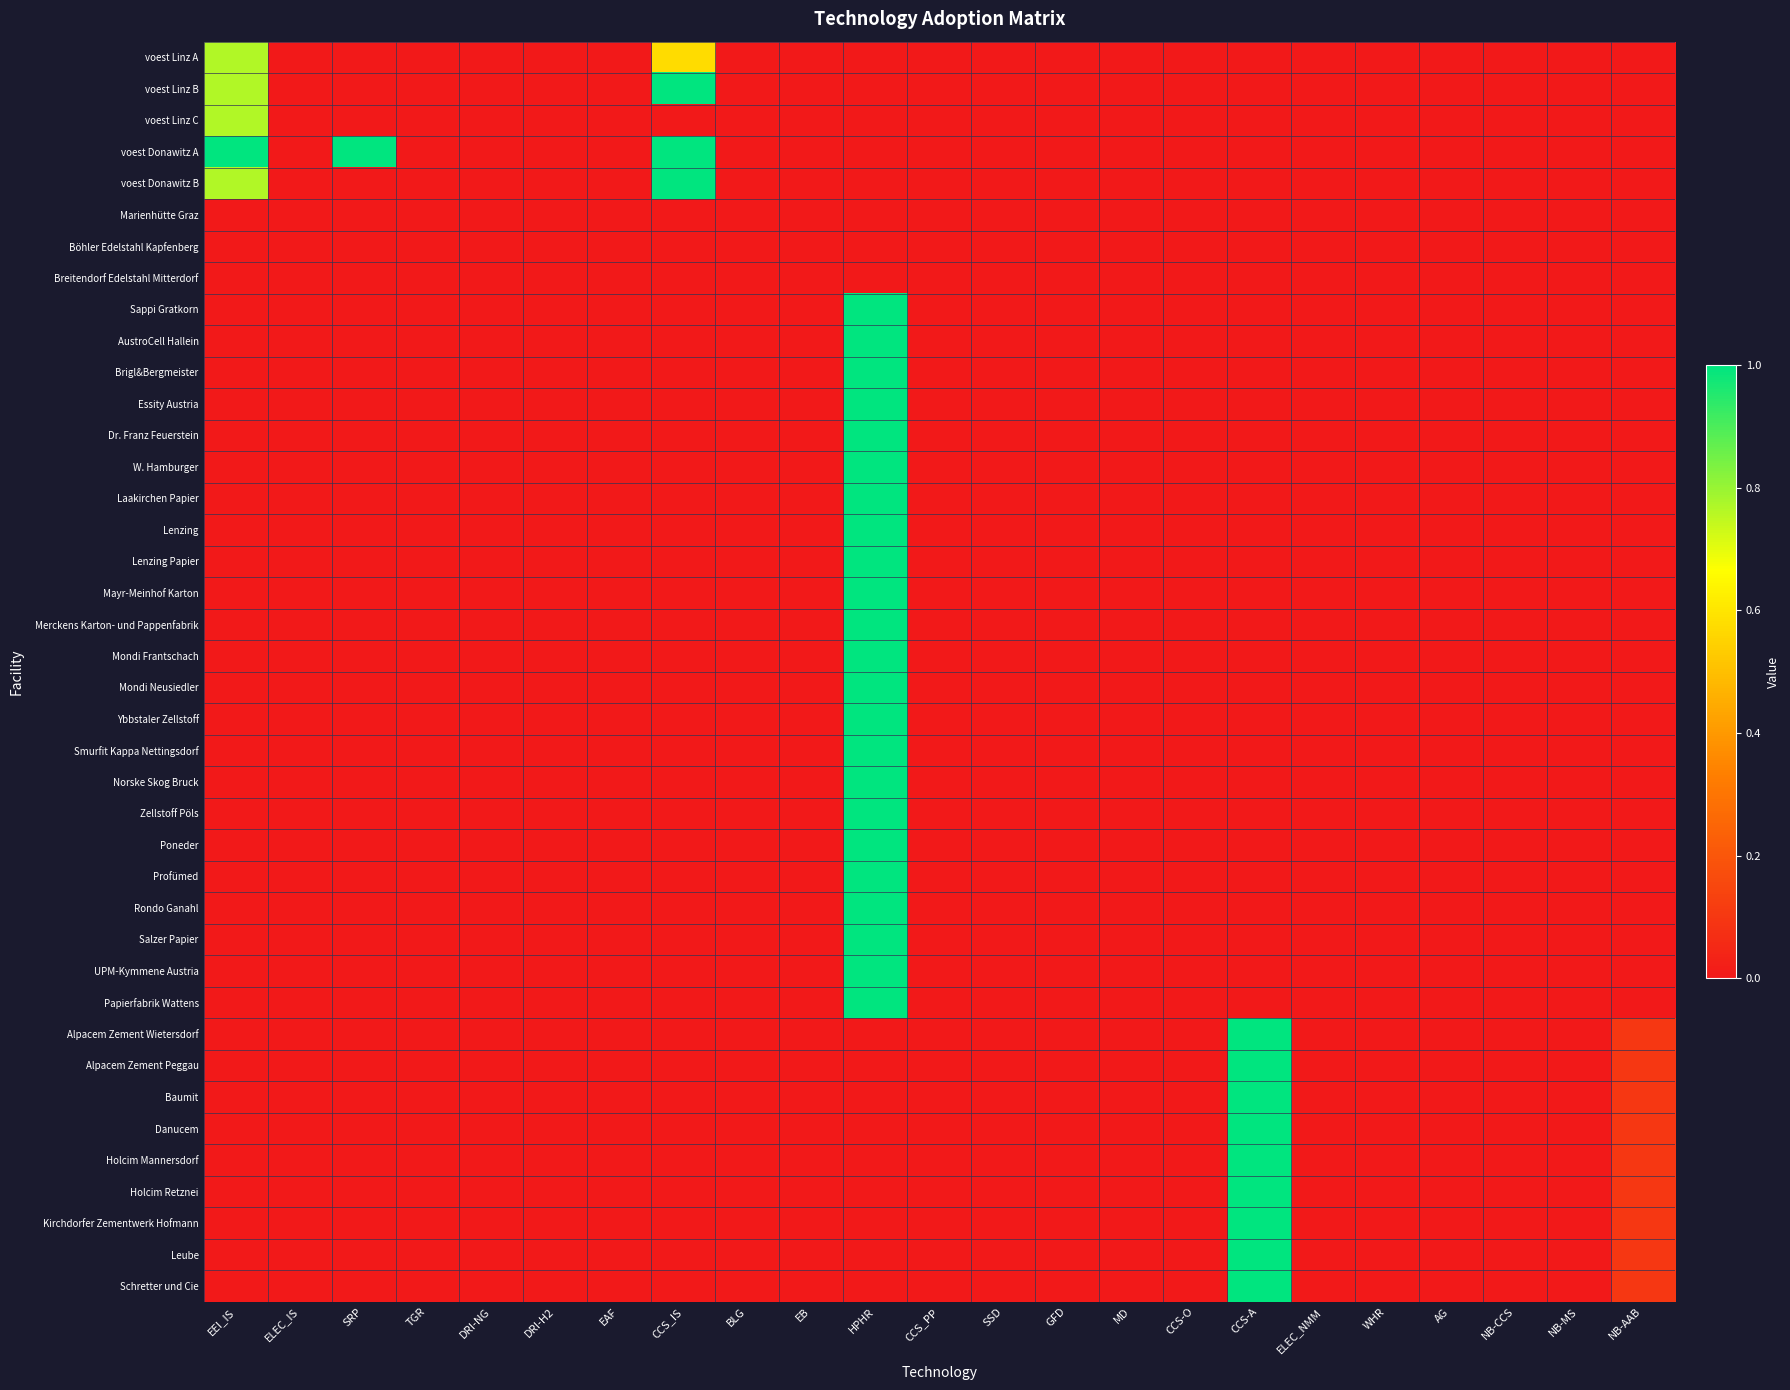

At how many categories does at least one series exceed 0?

6